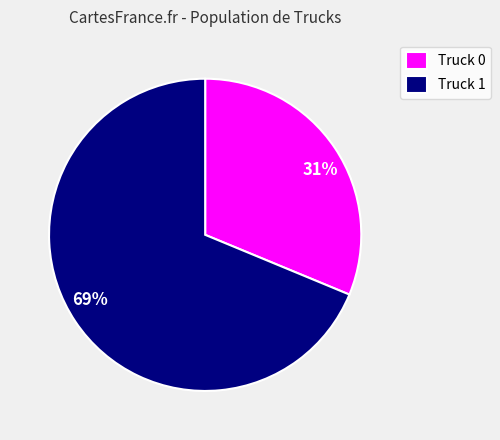

Between Truck 1 and Truck 0, which is larger?

Truck 1